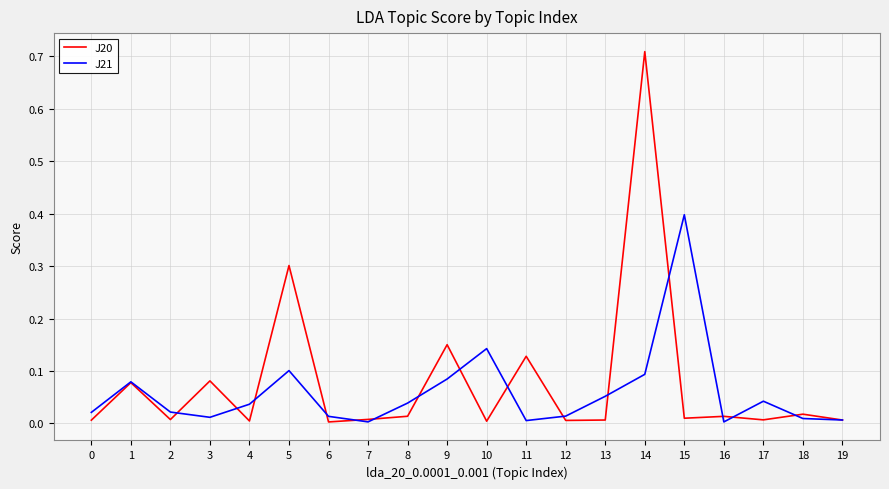

Is this an area chart (filled region under the line)?

No